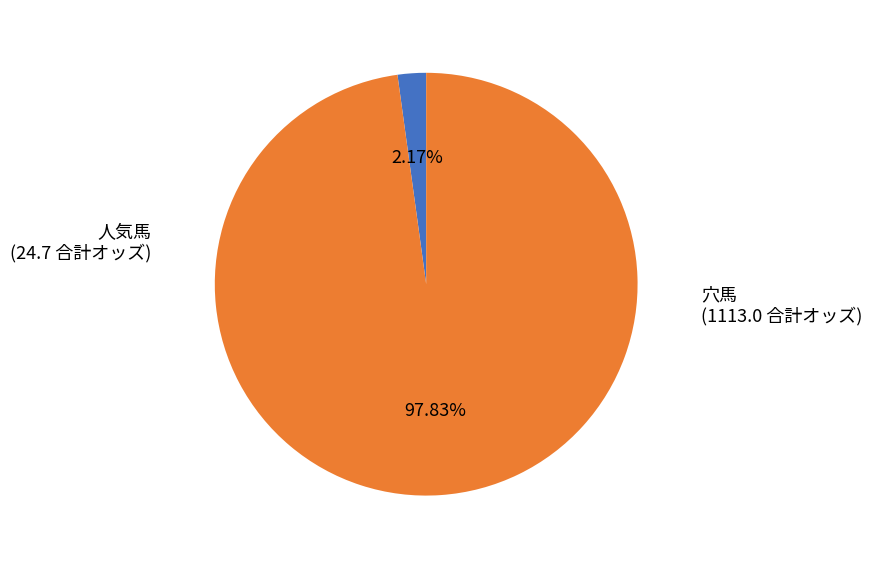

Is there any slice that represents more than half of the pie?

Yes